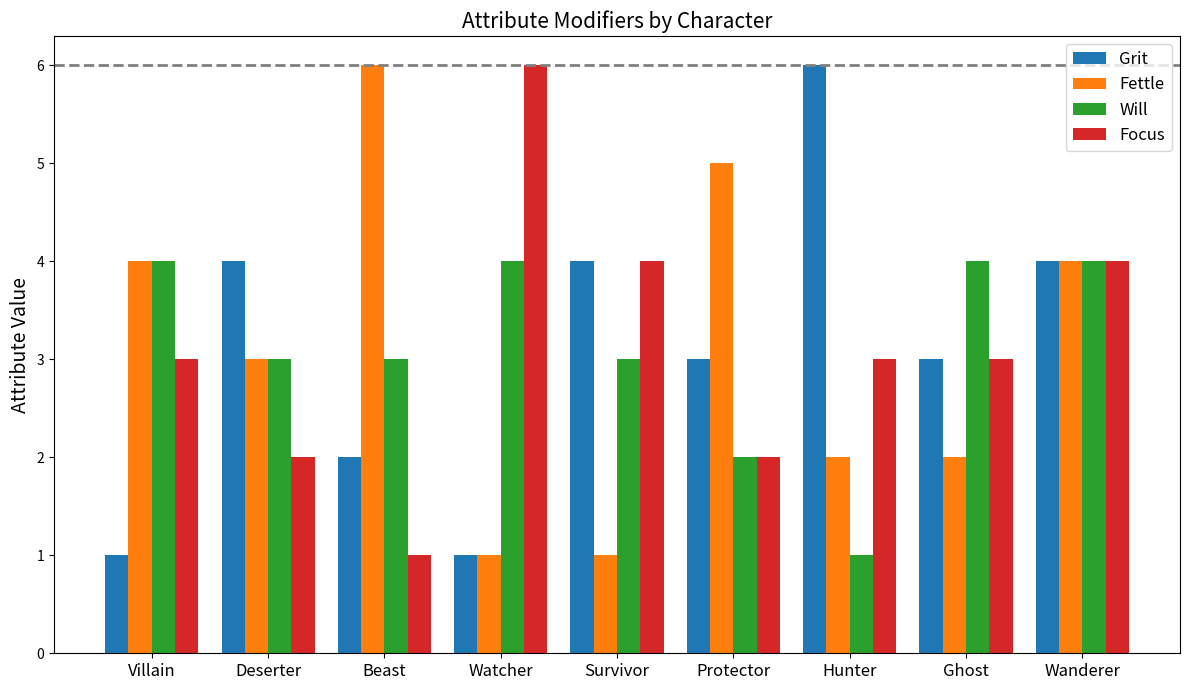

Is the value of Will at Beast greater than the value of Focus at Watcher?

No